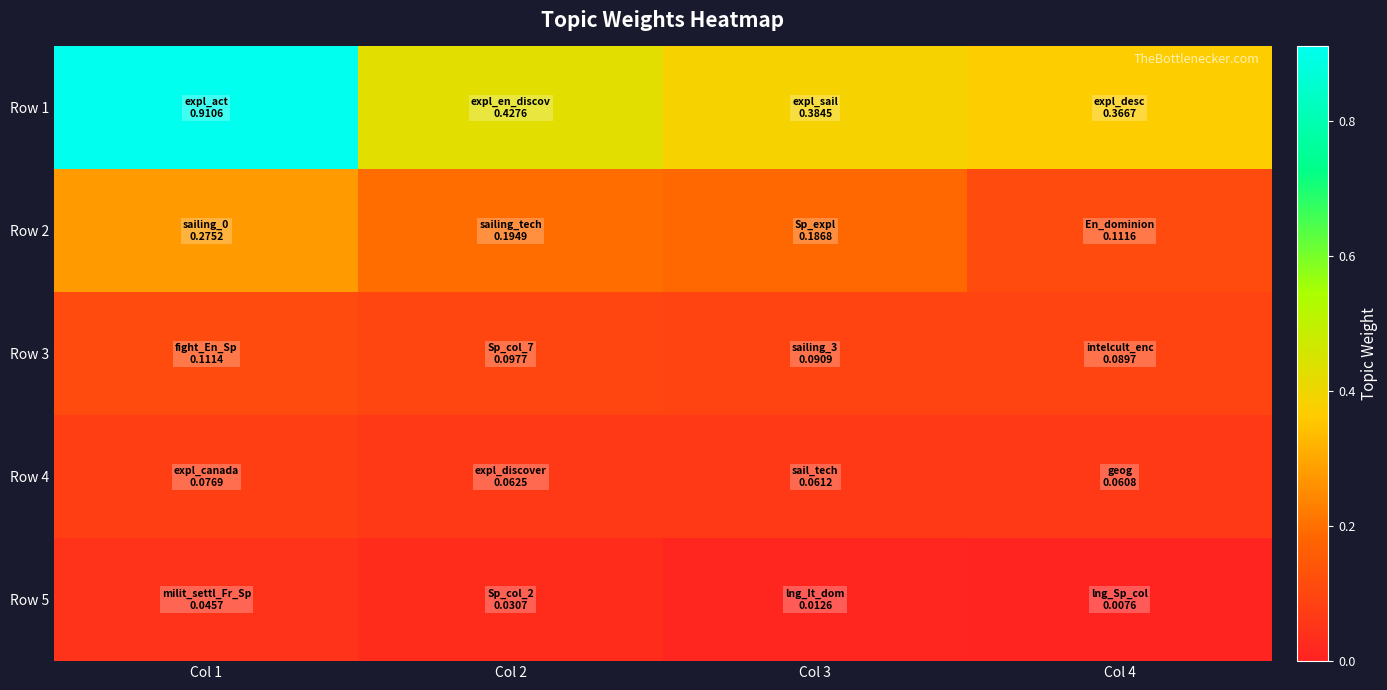

Rank the series by their maximum value, from highest to lowest.

Row 1, Row 2, Row 3, Row 4, Row 5